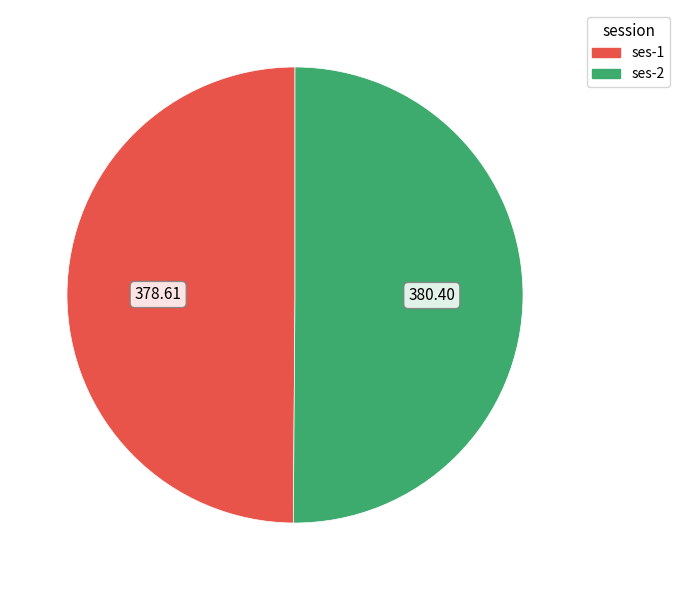

Combined, do ses-1 and ses-2 account for over 50%?

Yes